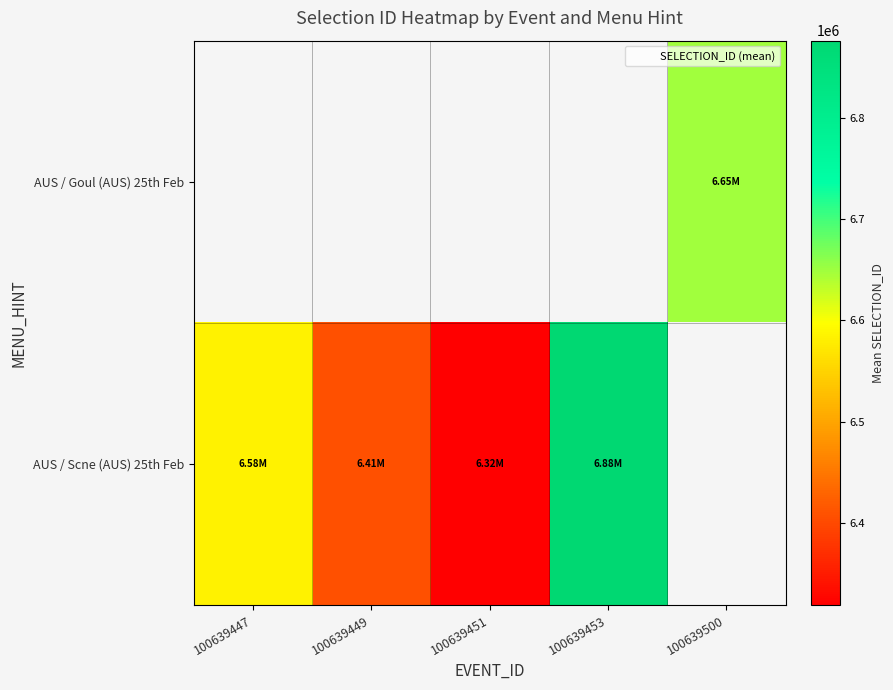

How many data points in AUS / Scne (AUS) 25th Feb are above 6584068?

1